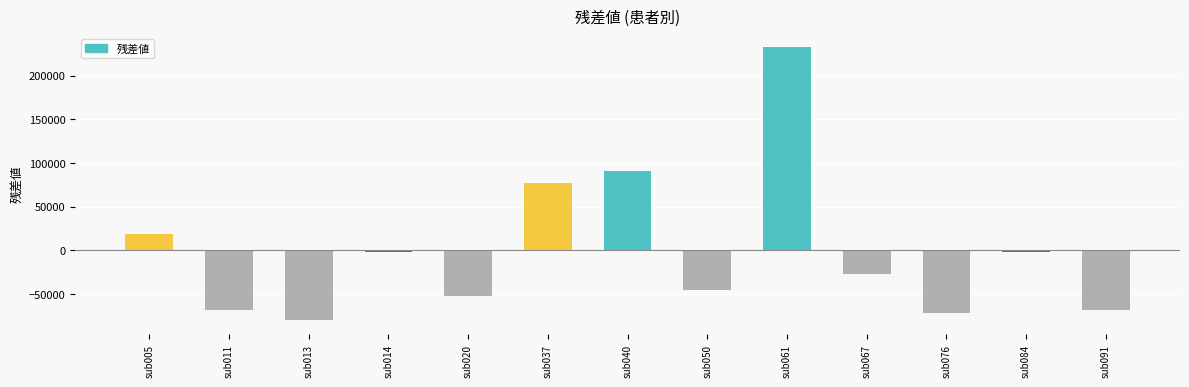

Does the chart contain any negative values?

Yes